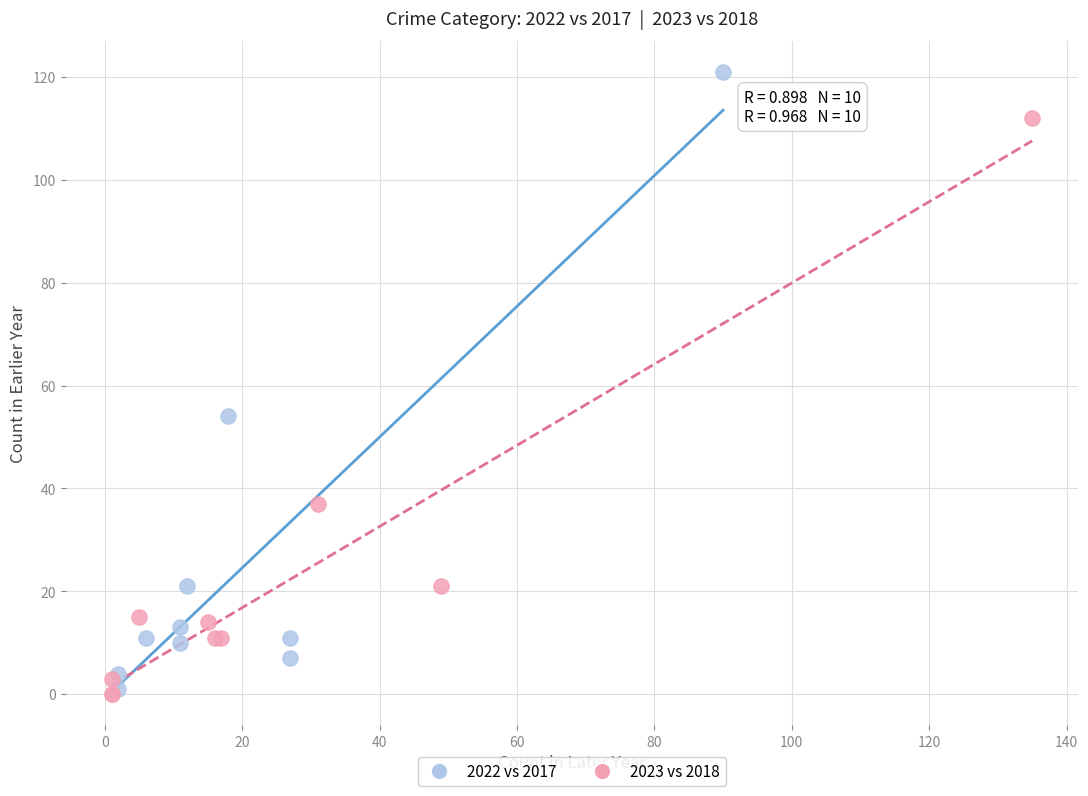

Which series reaches the maximum Y coordinate?

2022 vs 2017